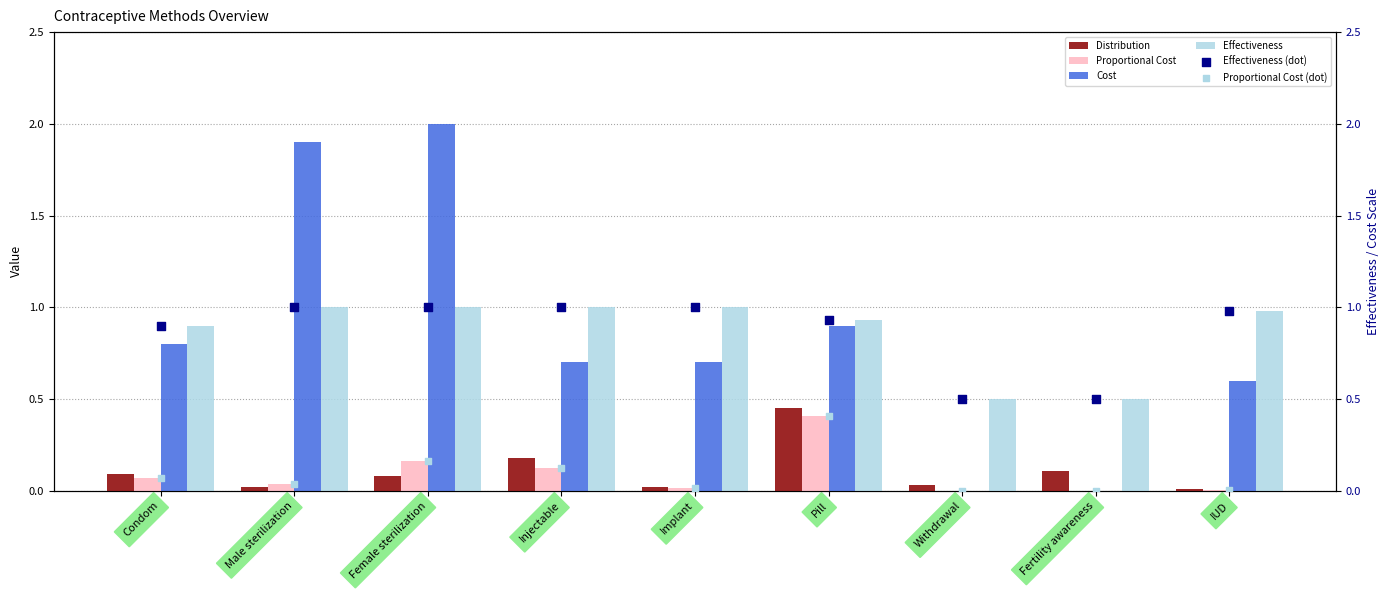

Is the value of Cost at Injectable greater than the value of Proportional Cost (dot) at Condom?

Yes